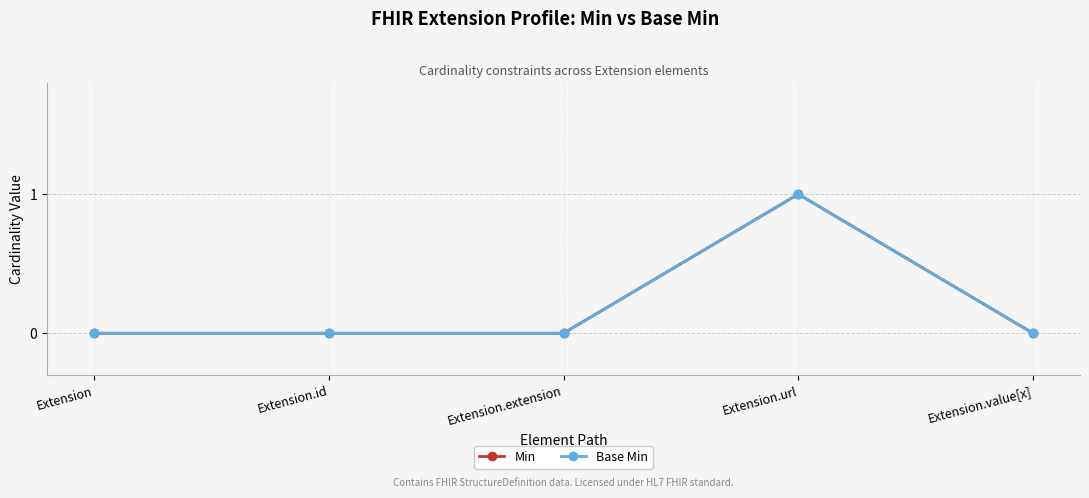

Does the chart have visible grid lines?

Yes